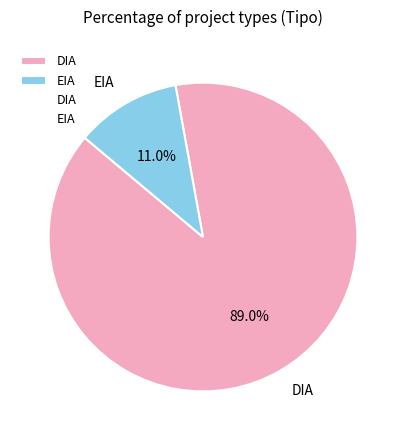

What is the ratio of the value at DIA to the value at EIA?

8.1